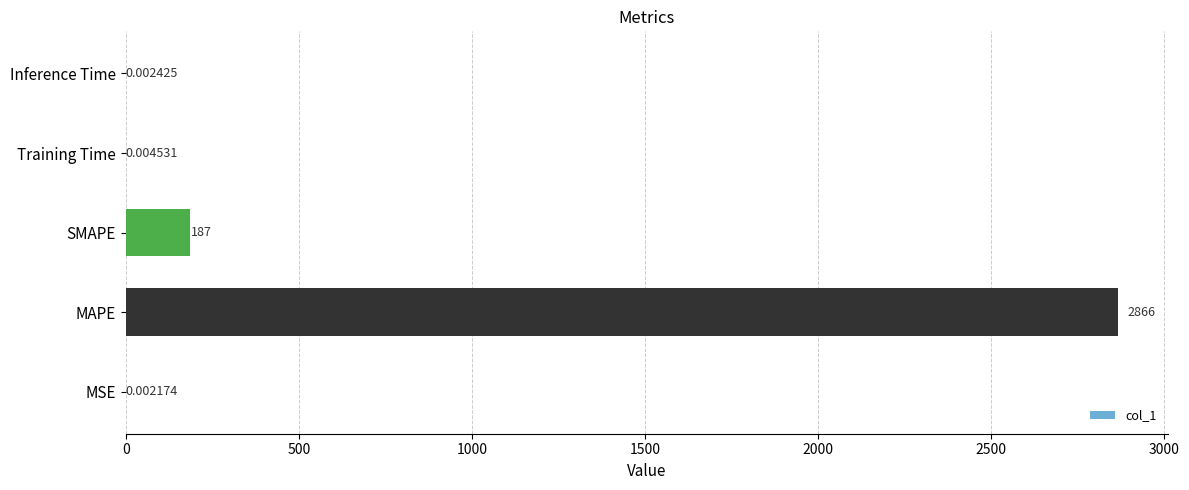

Which category has the highest value across all series?

MAPE